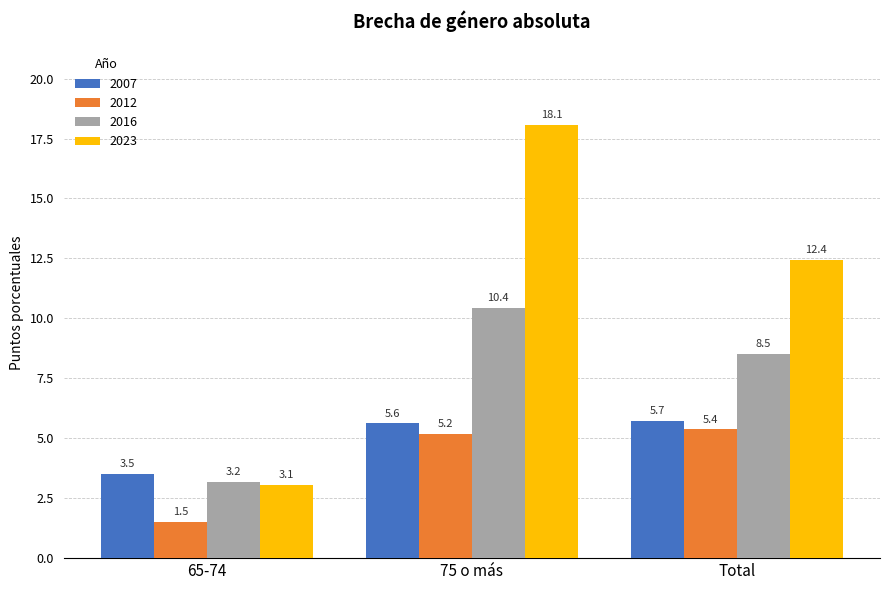

What is the difference between the highest and lowest values at 75 o más?

12.9